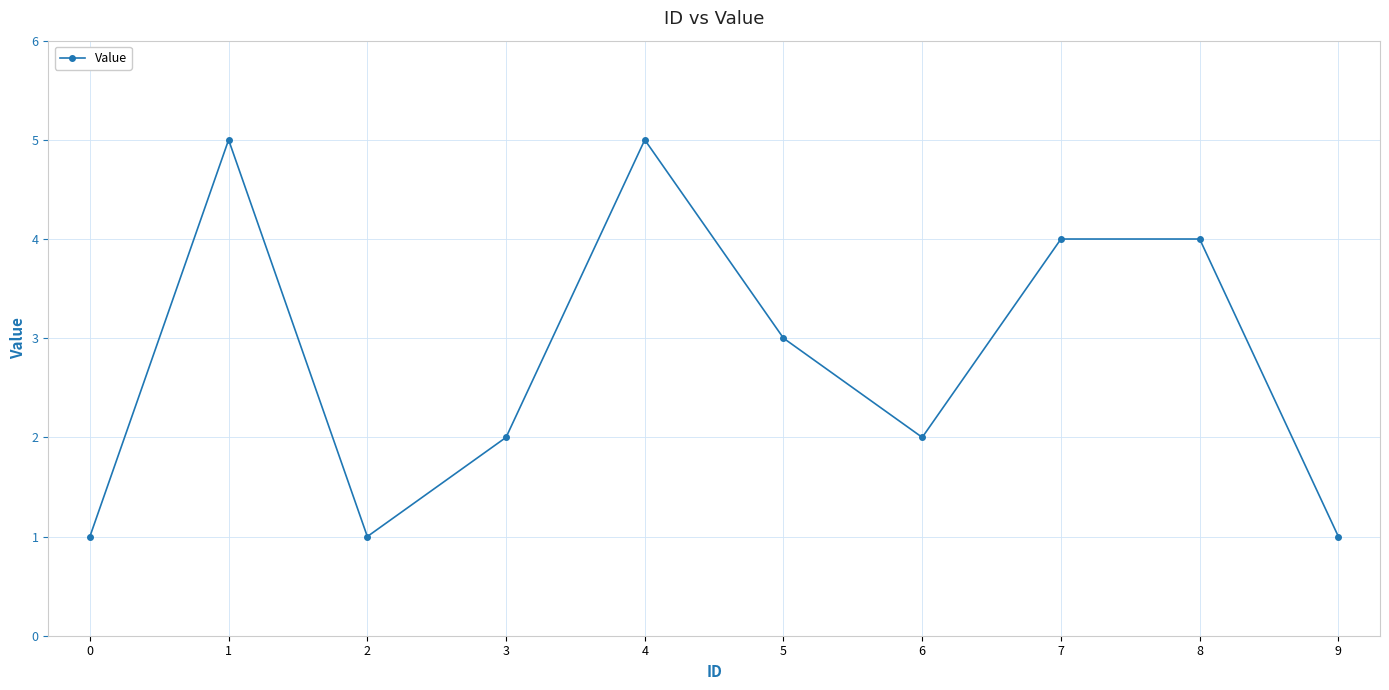

The value at 5 is 3. True or false?

True